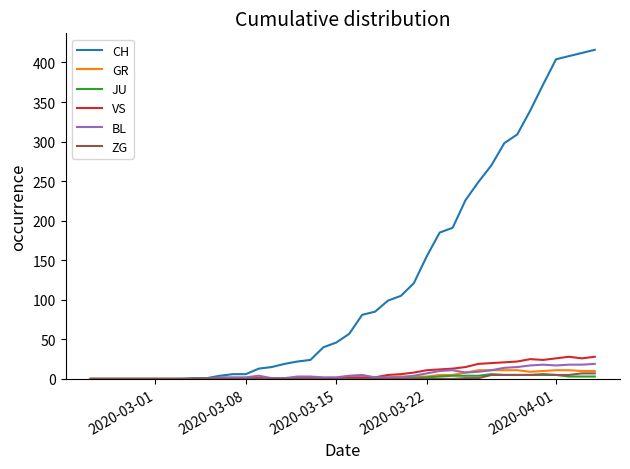

What is the maximum value shown in the chart?

416